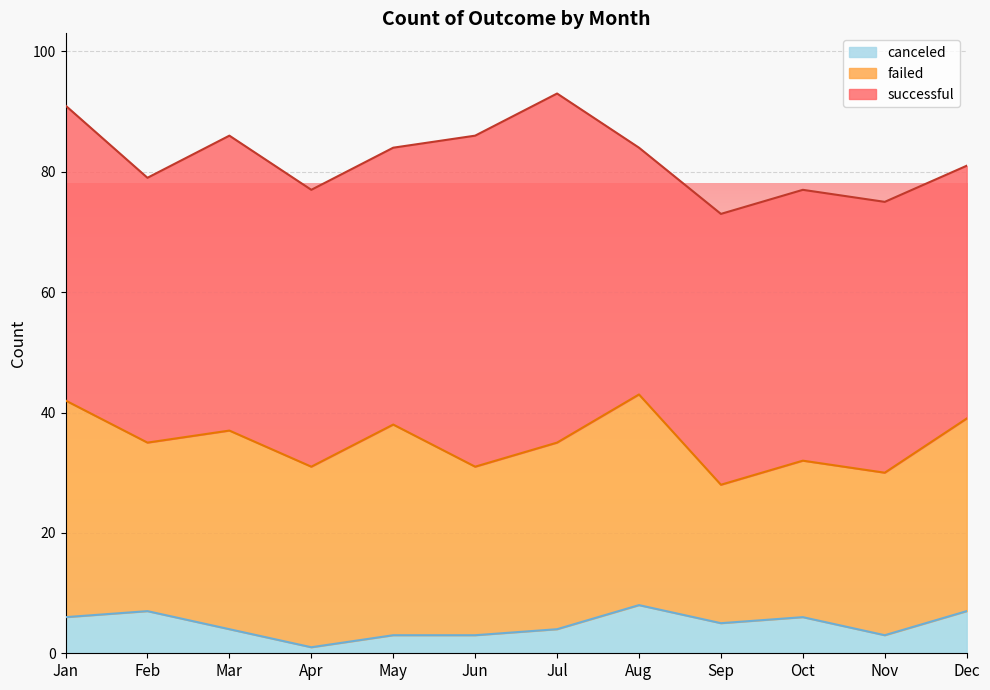

At how many categories does at least one series exceed 21?

12